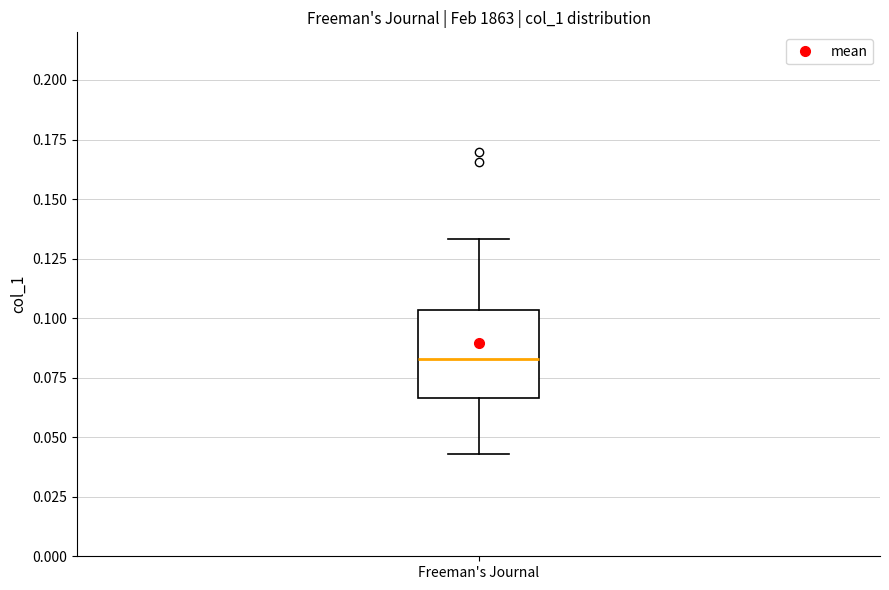

Transcribe this box plot: give where the median line is, the range the box spans, and where the two whiskers end, as read against the y-axis. The values are not printed on the chart, so give them approximately, as read against the axis.

median 0.085, box 0.065 to 0.105, whiskers 0.045 to 0.135